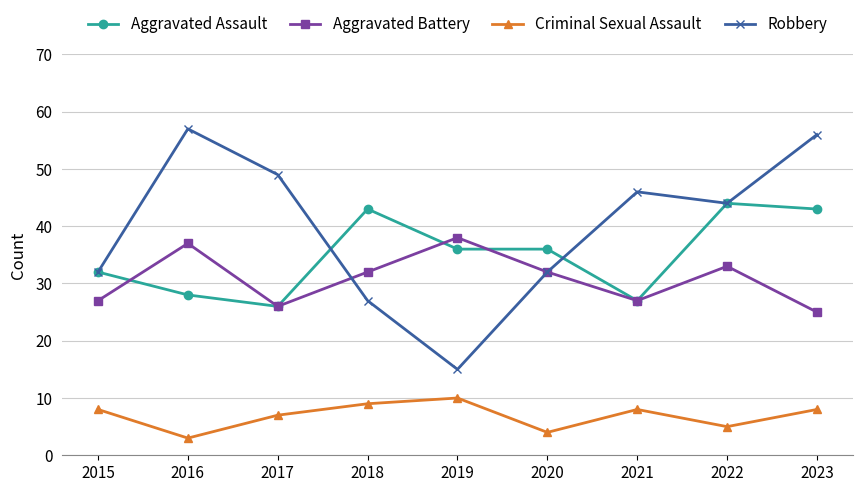

True or false: Robbery has a value of 46 at 2021.

True